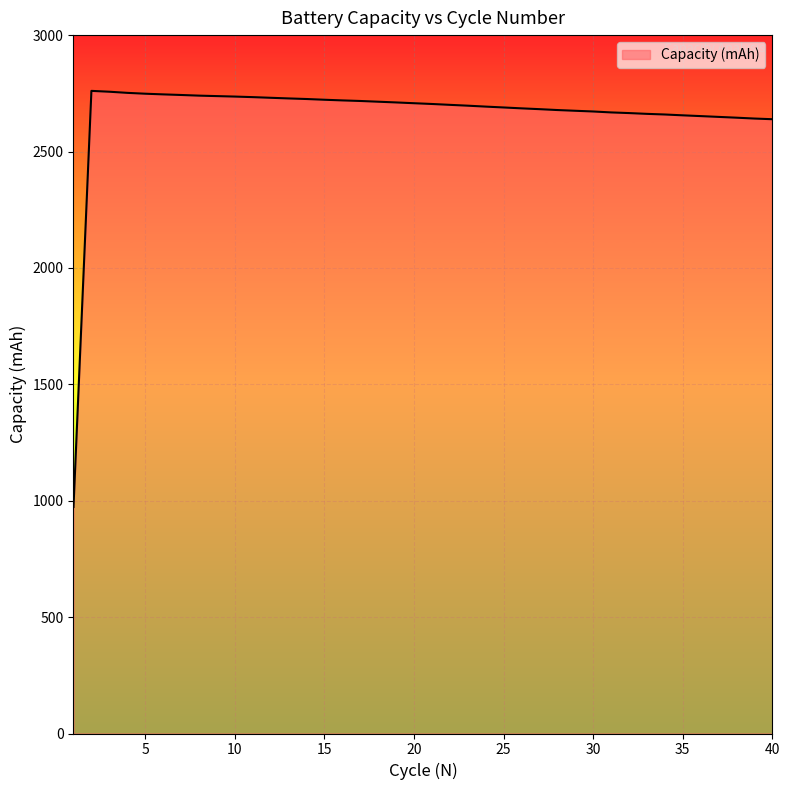

What is the greatest value displayed?

2760.5